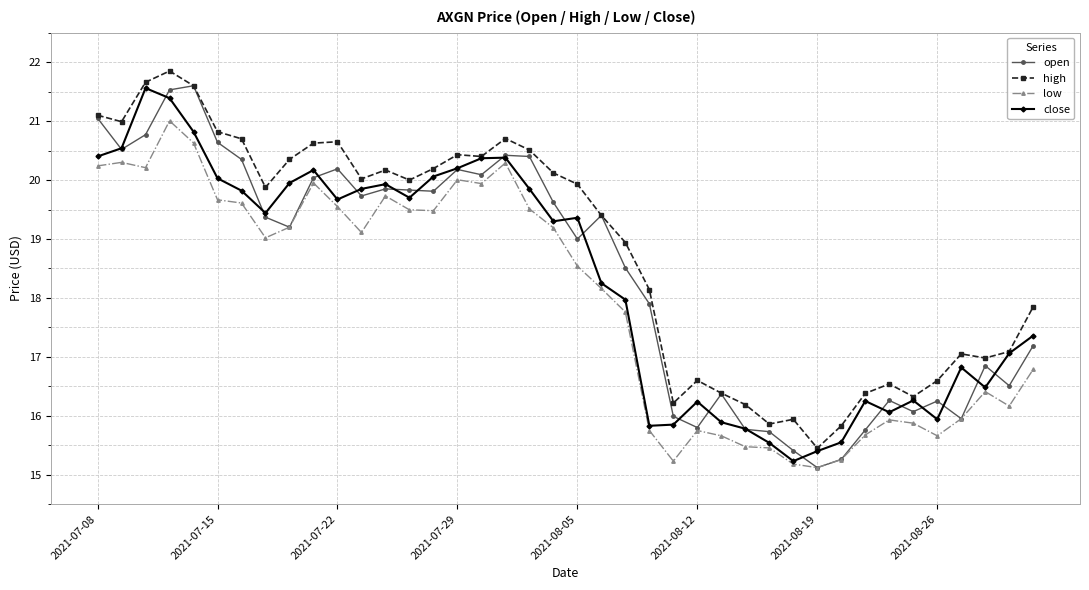

What is the value of the close point at the 39th from the left?

17.1